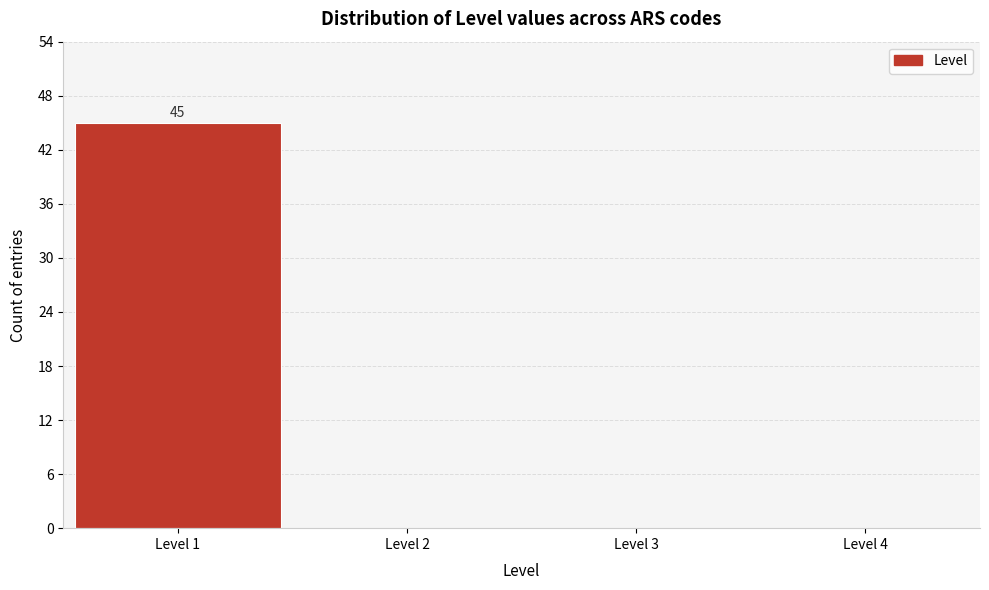

Over which range of the x-axis is the bar tallest?

0.5 to 1.5